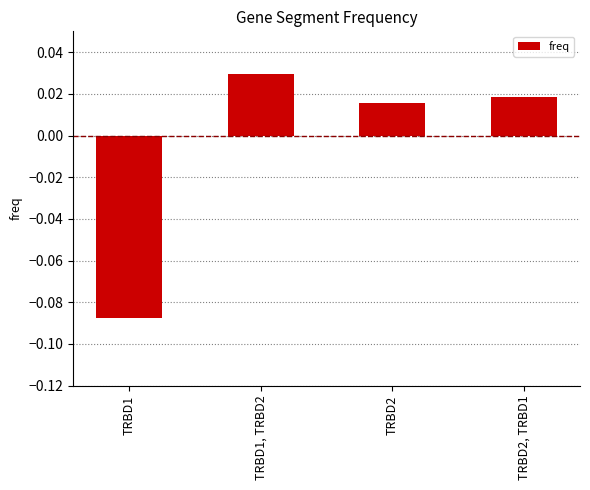

What is the label of the 3rd bar from the left?

TRBD2